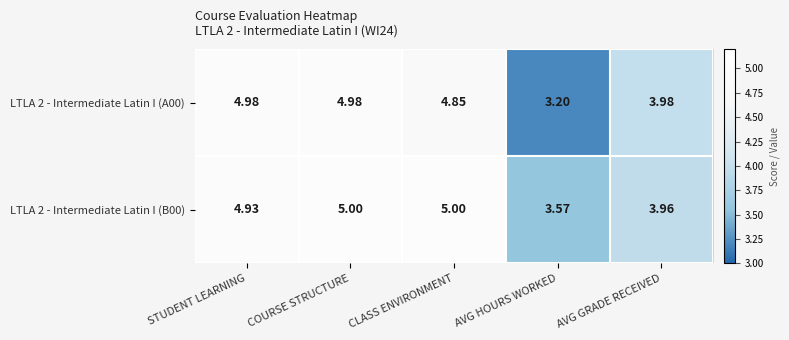

Where is LTLA 2 - Intermediate Latin I (B00) nearest to the value 4?

AVG GRADE RECEIVED